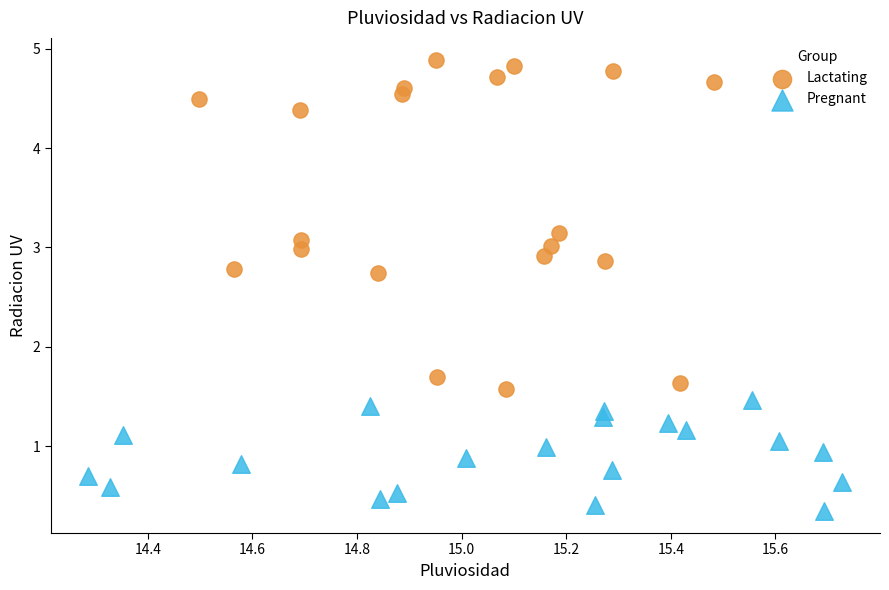

Which series contains the highest Y value?

Lactating